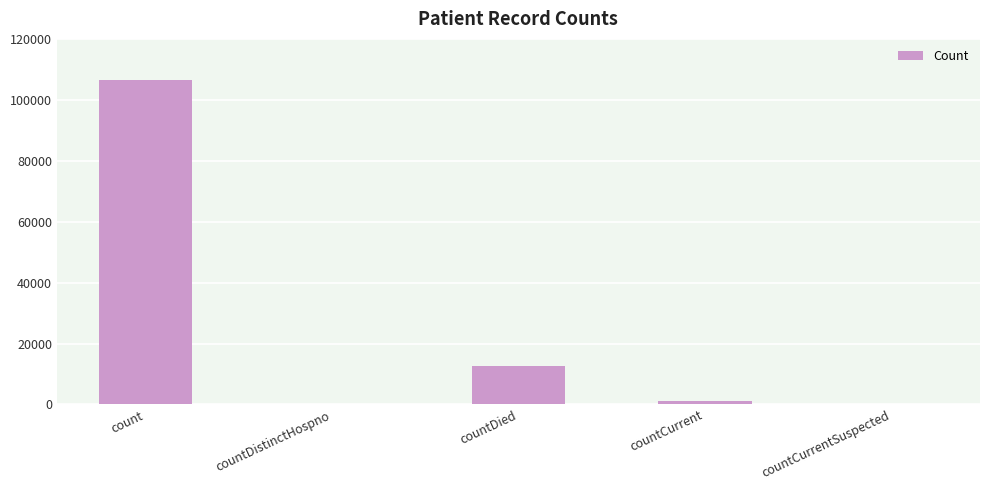

The chart shows a value of 6556 at countDied. True or false?

False